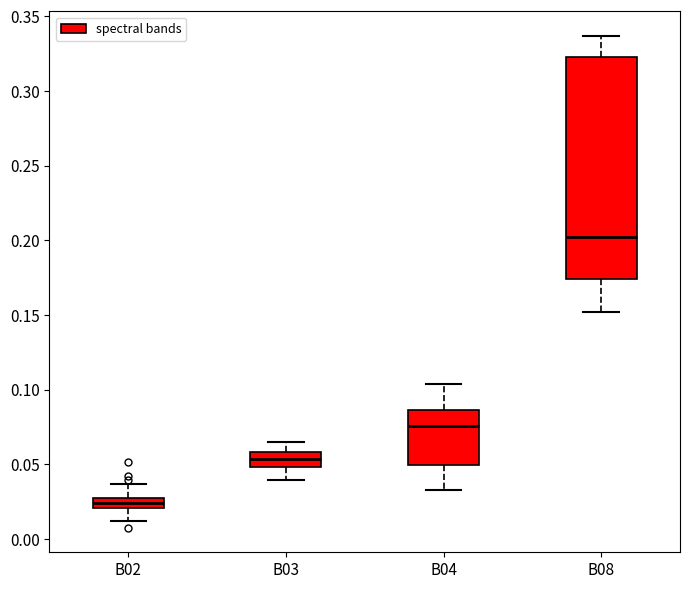

Comparing the boxes themselves (not the whiskers), which one is the tallest?

B08